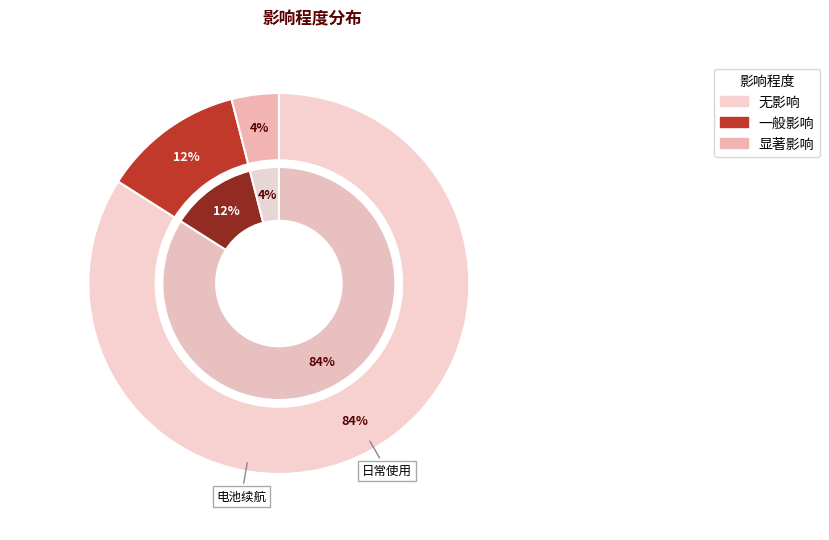

Which has a higher value, 一般影响 or 显著影响?

一般影响